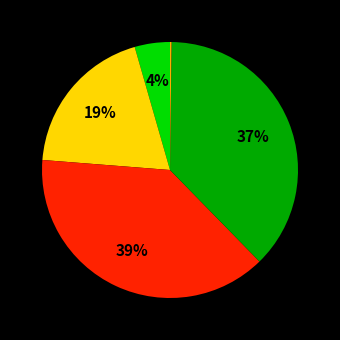

Is there a majority slice in this chart?

No